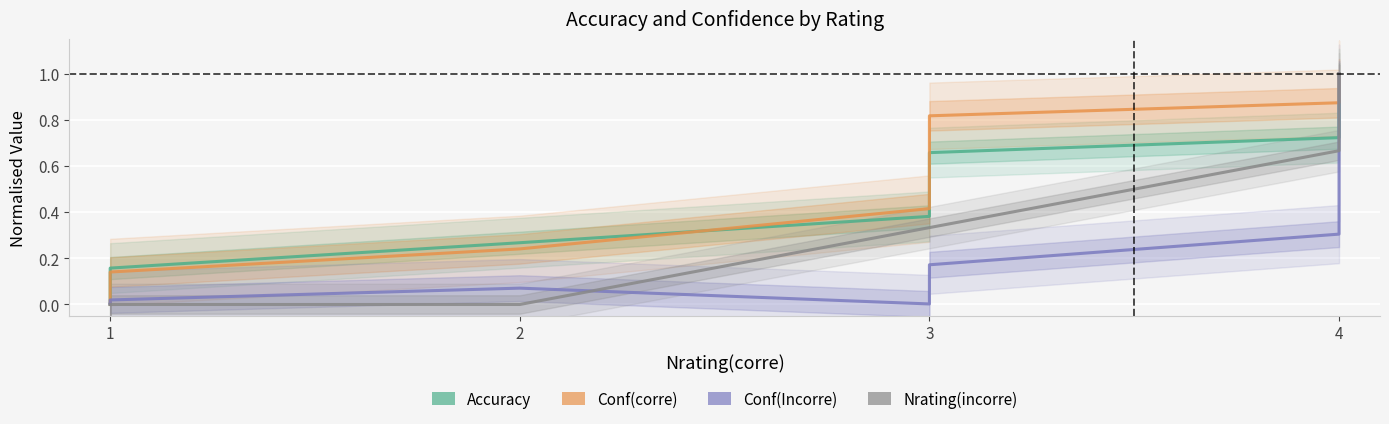

What is the greatest value displayed?

1.0